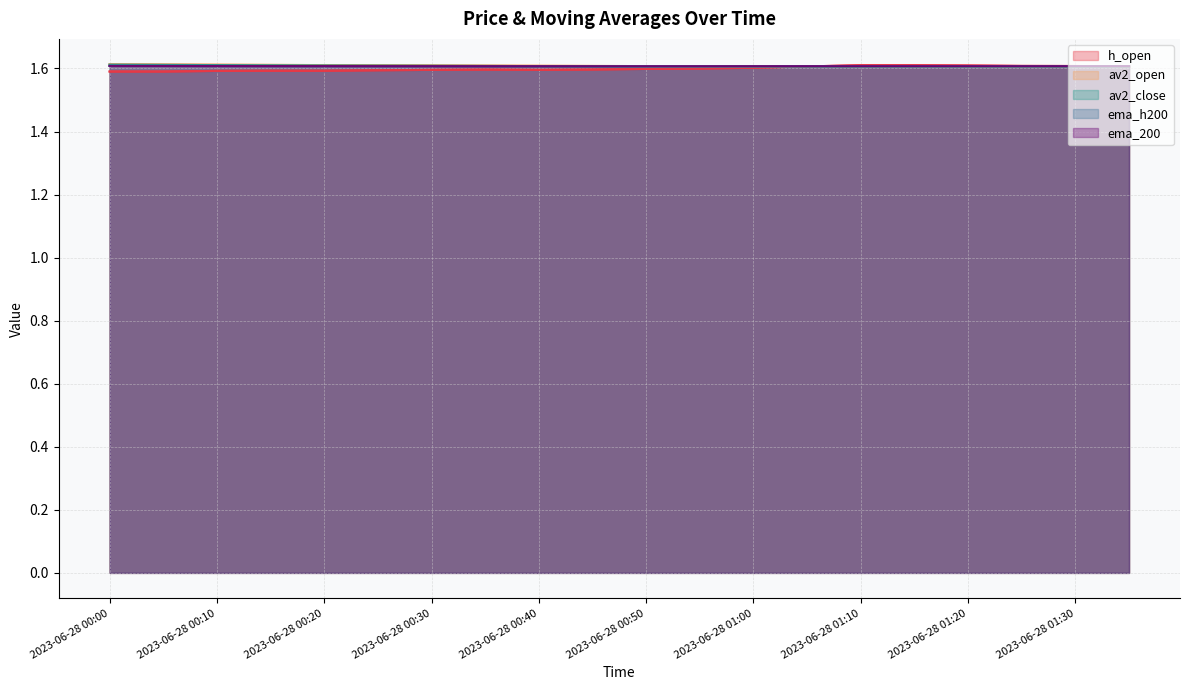

Is it true that ema_200 equals 1.6 at 16?

True